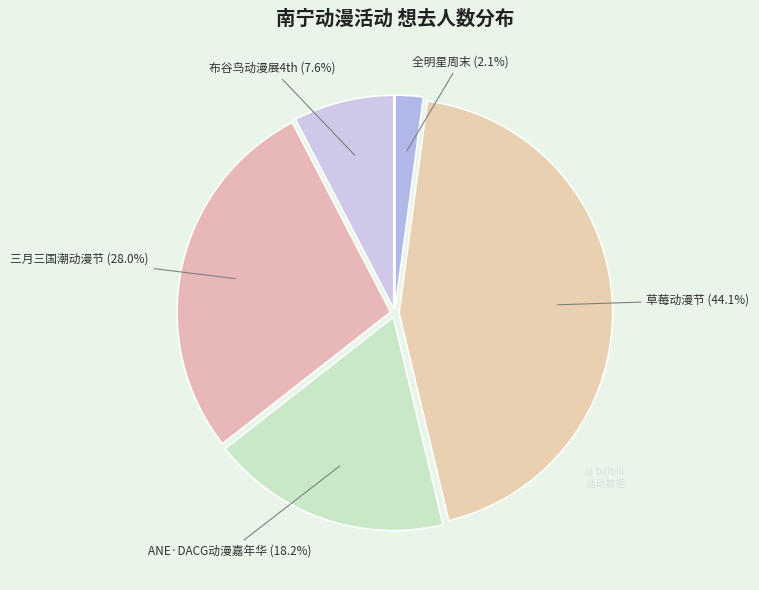

Is there any slice that represents more than half of the pie?

No